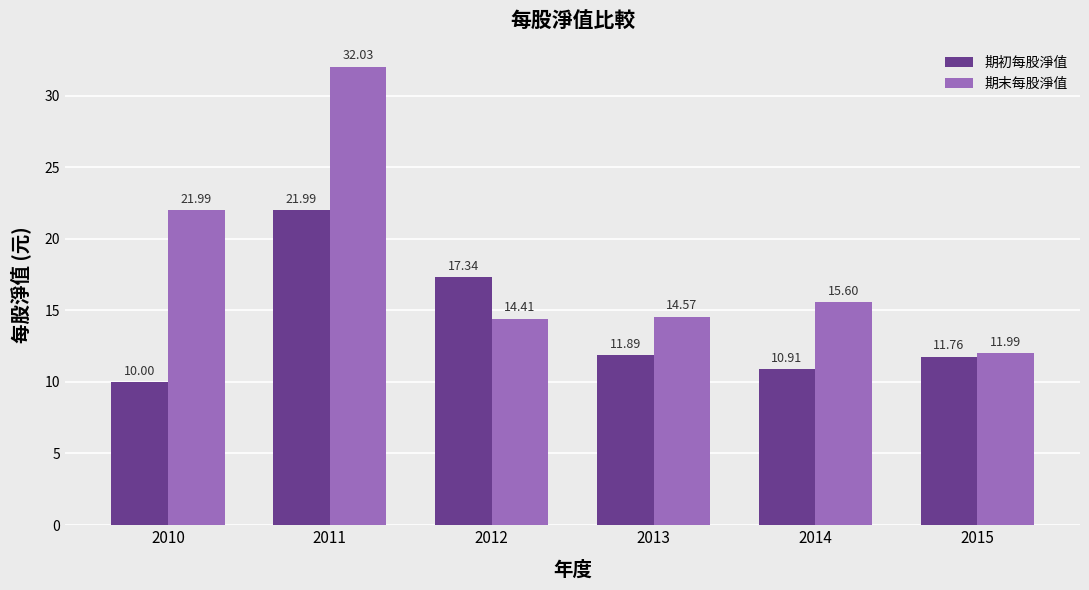

What are all the series names shown in the legend?

期初每股淨值, 期末每股淨值